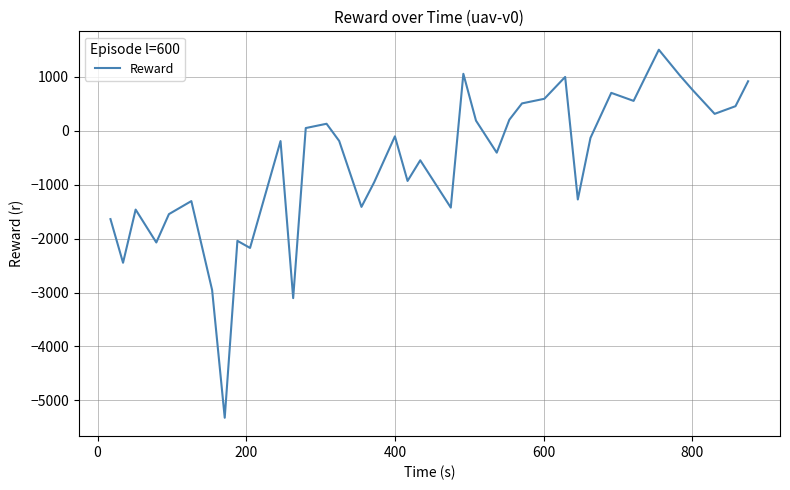

How many interior local valleys (lower than both neighbors) does the data have?

12